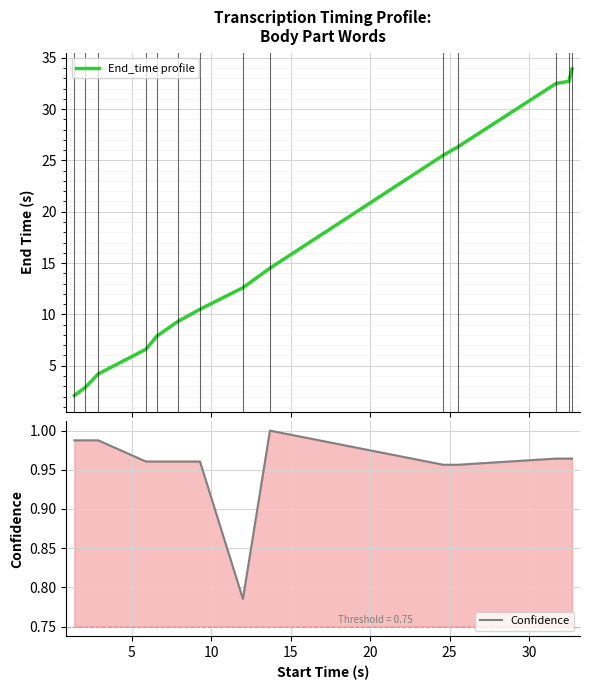

What is the maximum value for End_time profile?

33.9